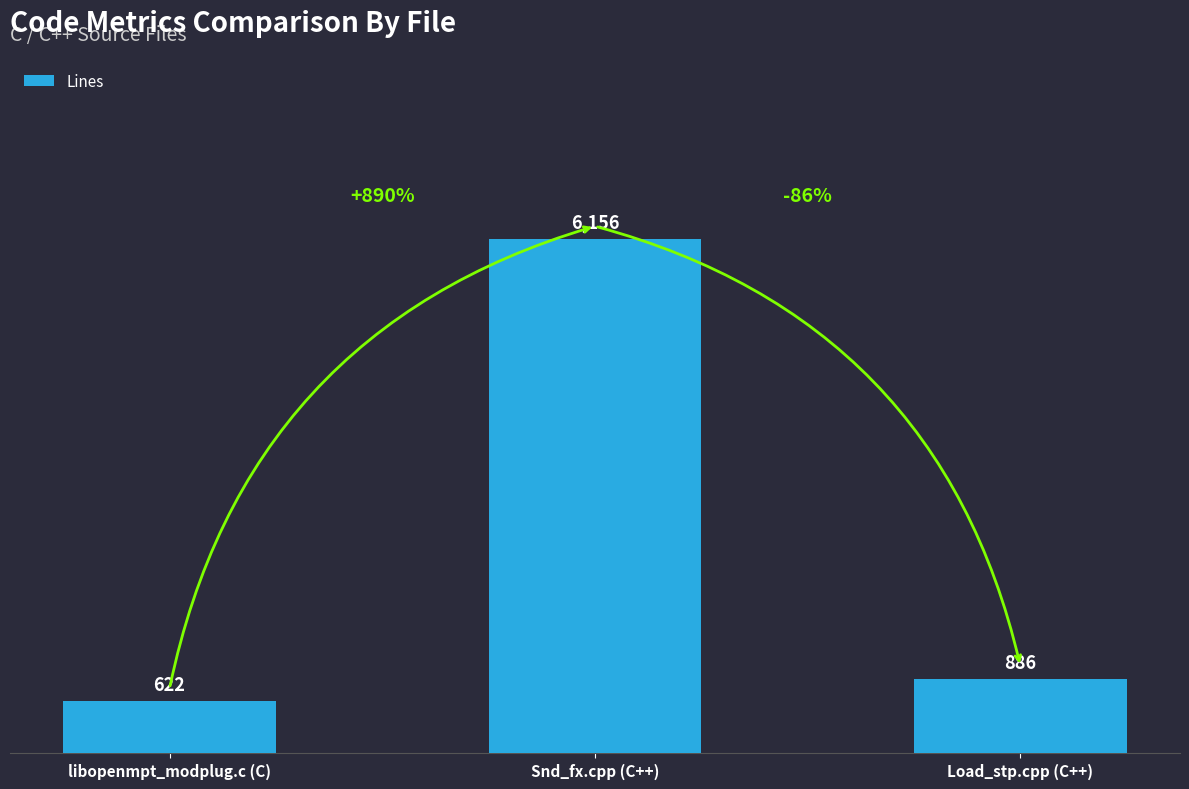

List the labels in order of value, smallest first.

libopenmpt_modplug.c (C), Load_stp.cpp (C++), Snd_fx.cpp (C++)